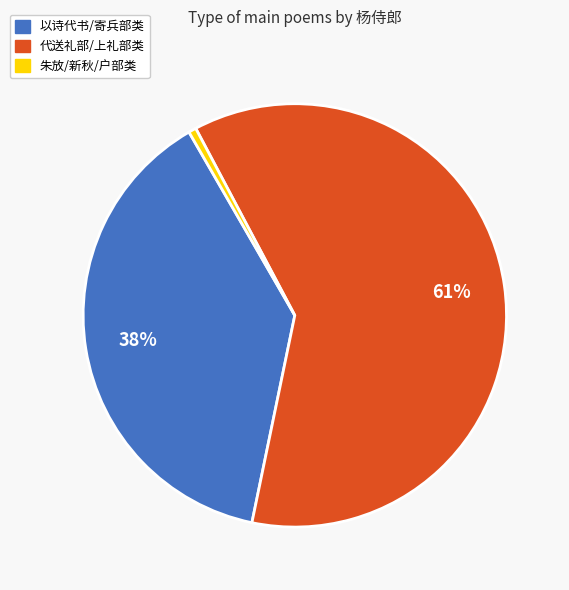

Does any single category account for the majority?

Yes